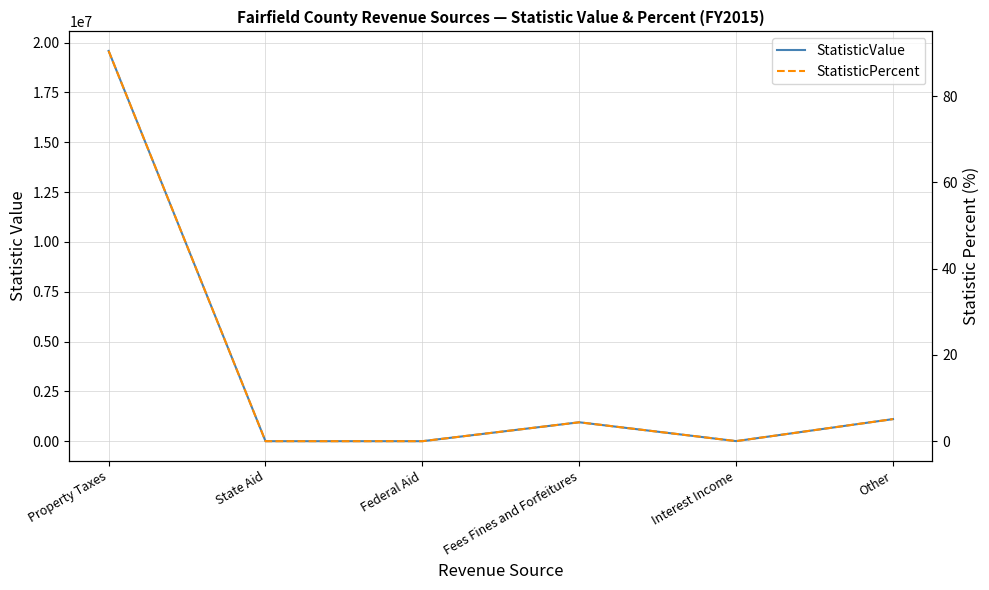

Read the StatisticValue value at Interest Income.

4197.0